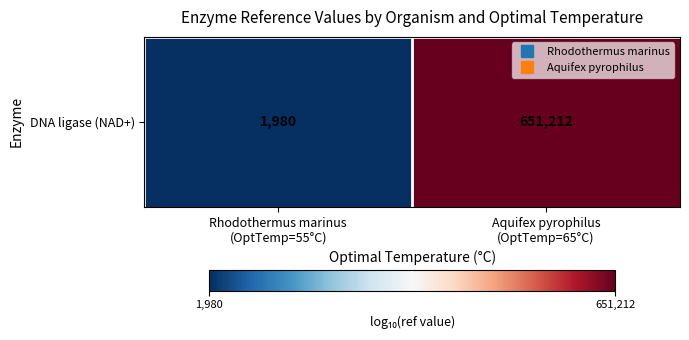

What is the difference between the values at Aquifex pyrophilus
(OptTemp=65°C) and Rhodothermus marinus
(OptTemp=55°C)?

2.5